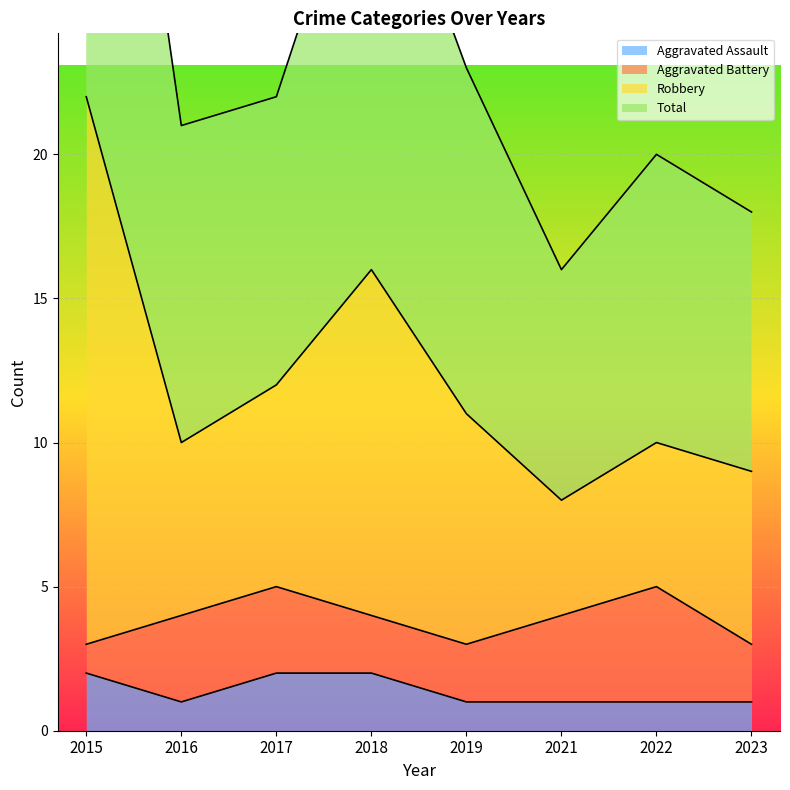

What is the value of the Aggravated Assault point at the 4th from the left?

2